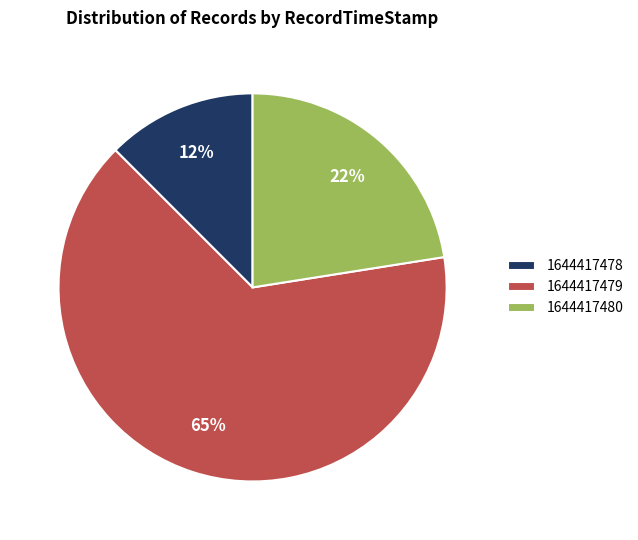

Do 1644417479 and 1644417478 together represent more than half of the pie?

Yes